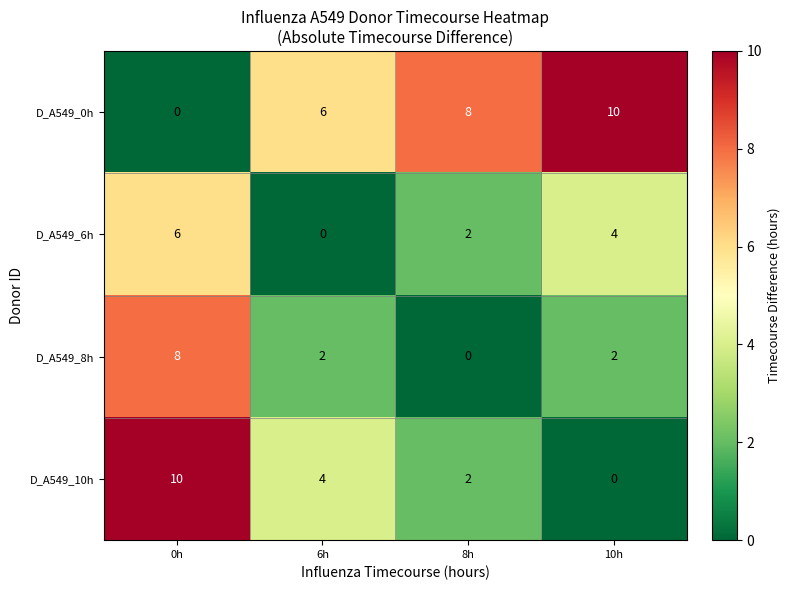

At which category is the sum across all series the highest?

0h